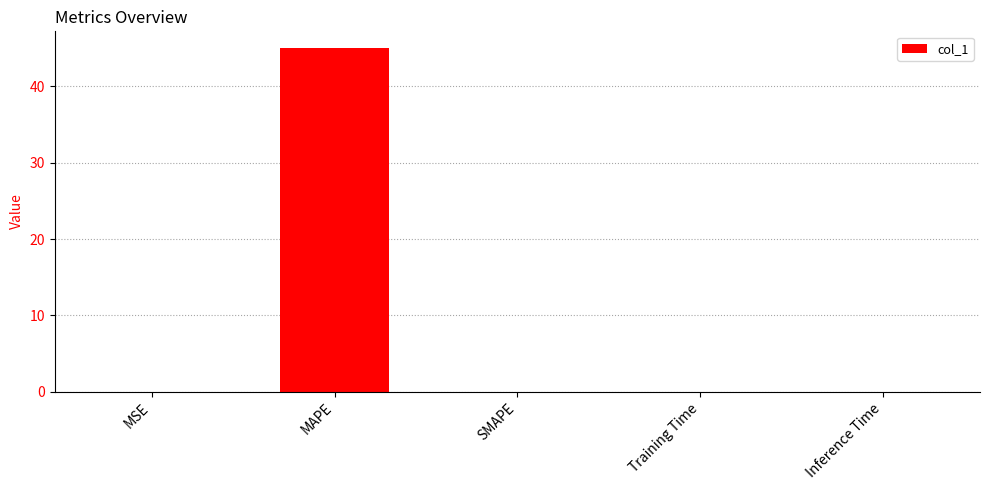

How many categories are shown in the chart?

5